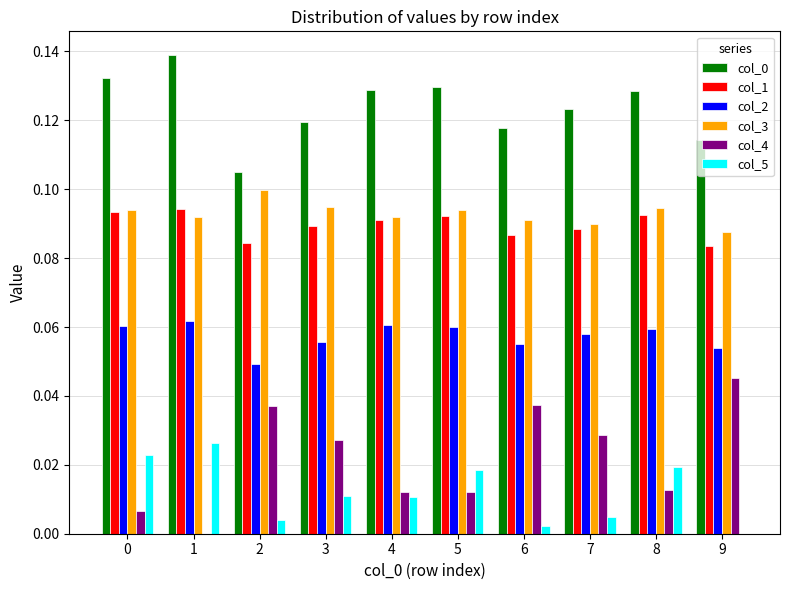

Are the bars horizontal?

No